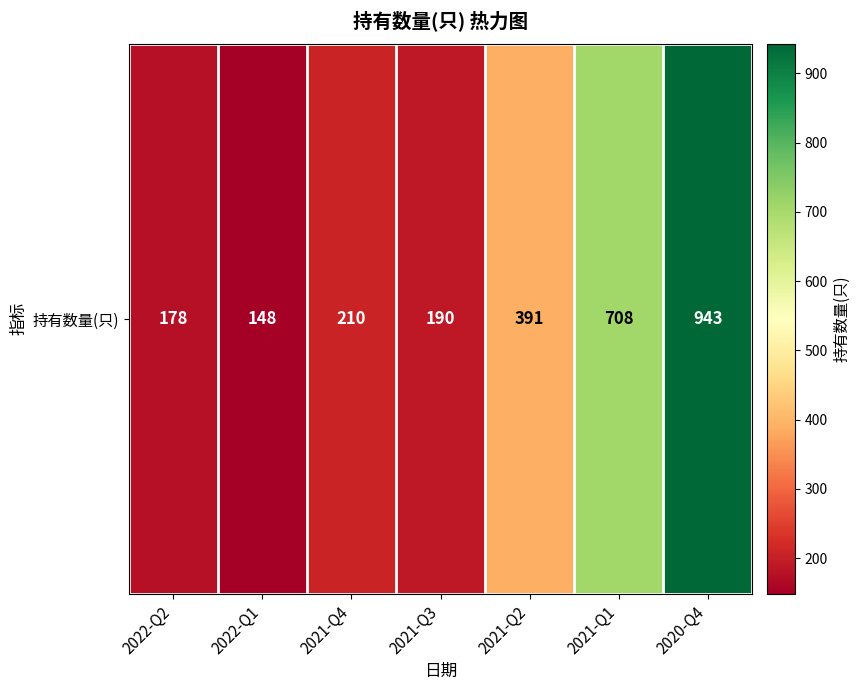

What is the difference between the maximum and second lowest values?

765